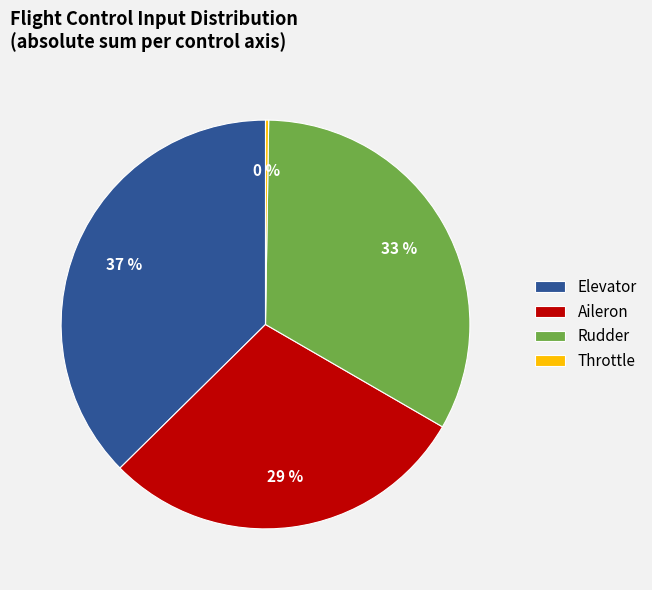

Do Rudder and Aileron together represent more than half of the pie?

Yes